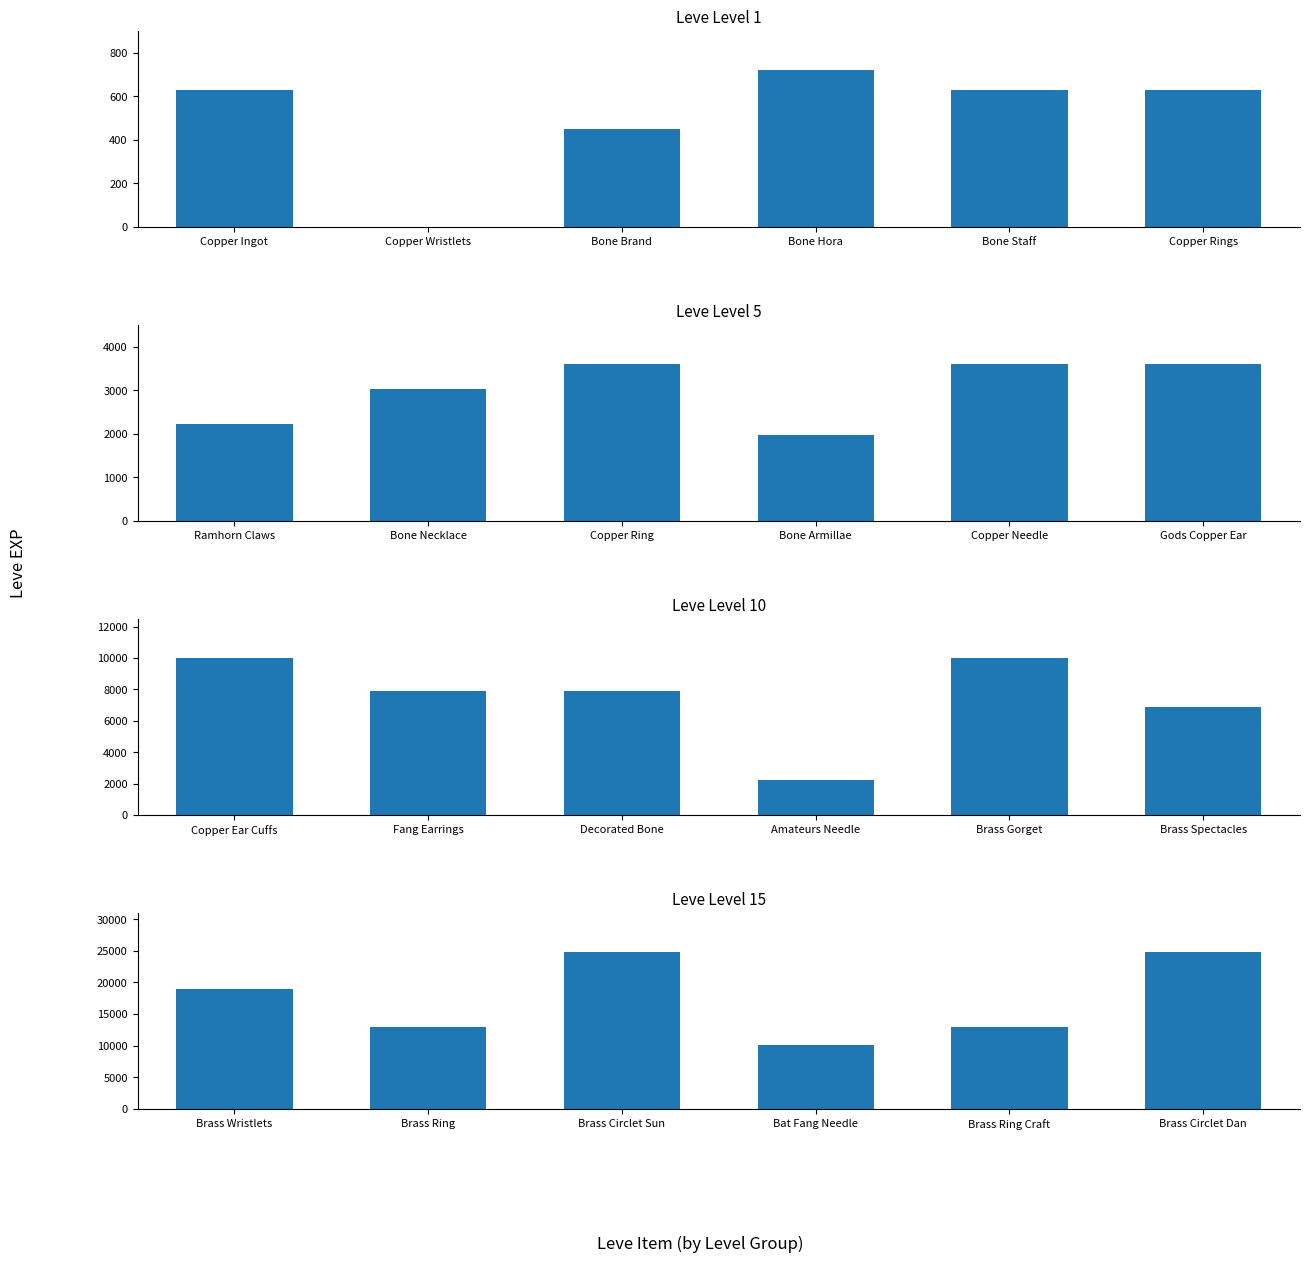

What is the highest value of the Leve Level 10 series?

9990